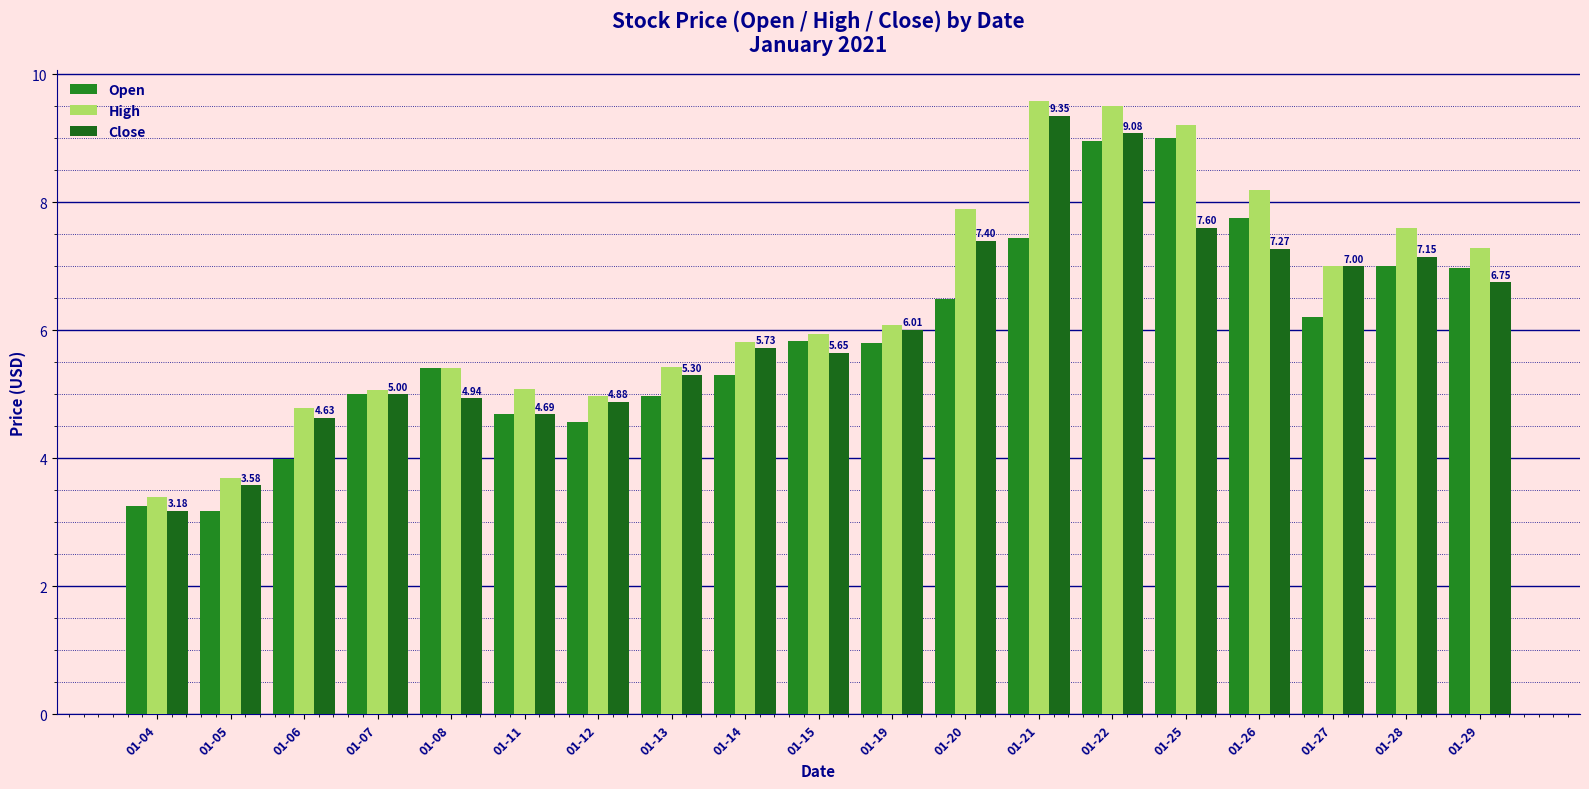

What is the value of the Close bar at the 8th from the left?

5.3